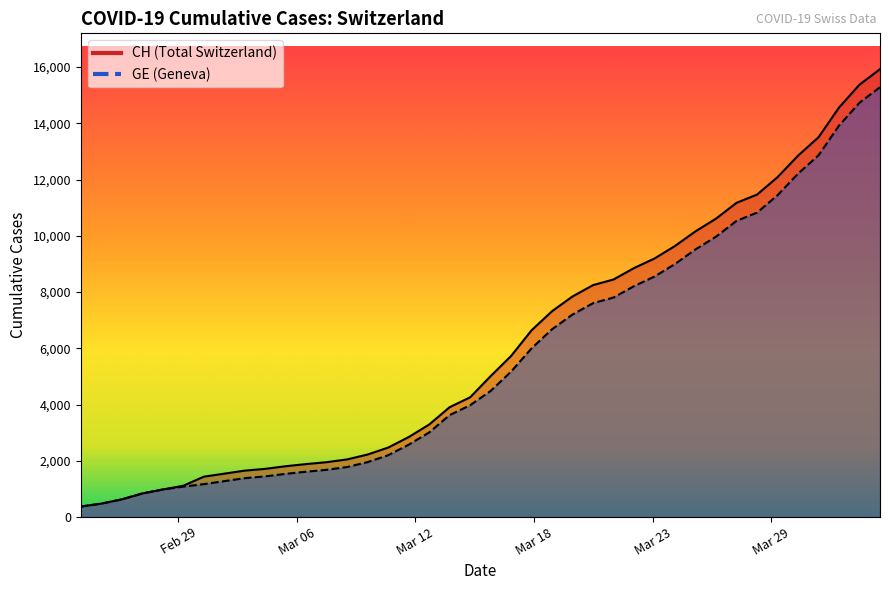

What position from the right is 2020-03-18?

18